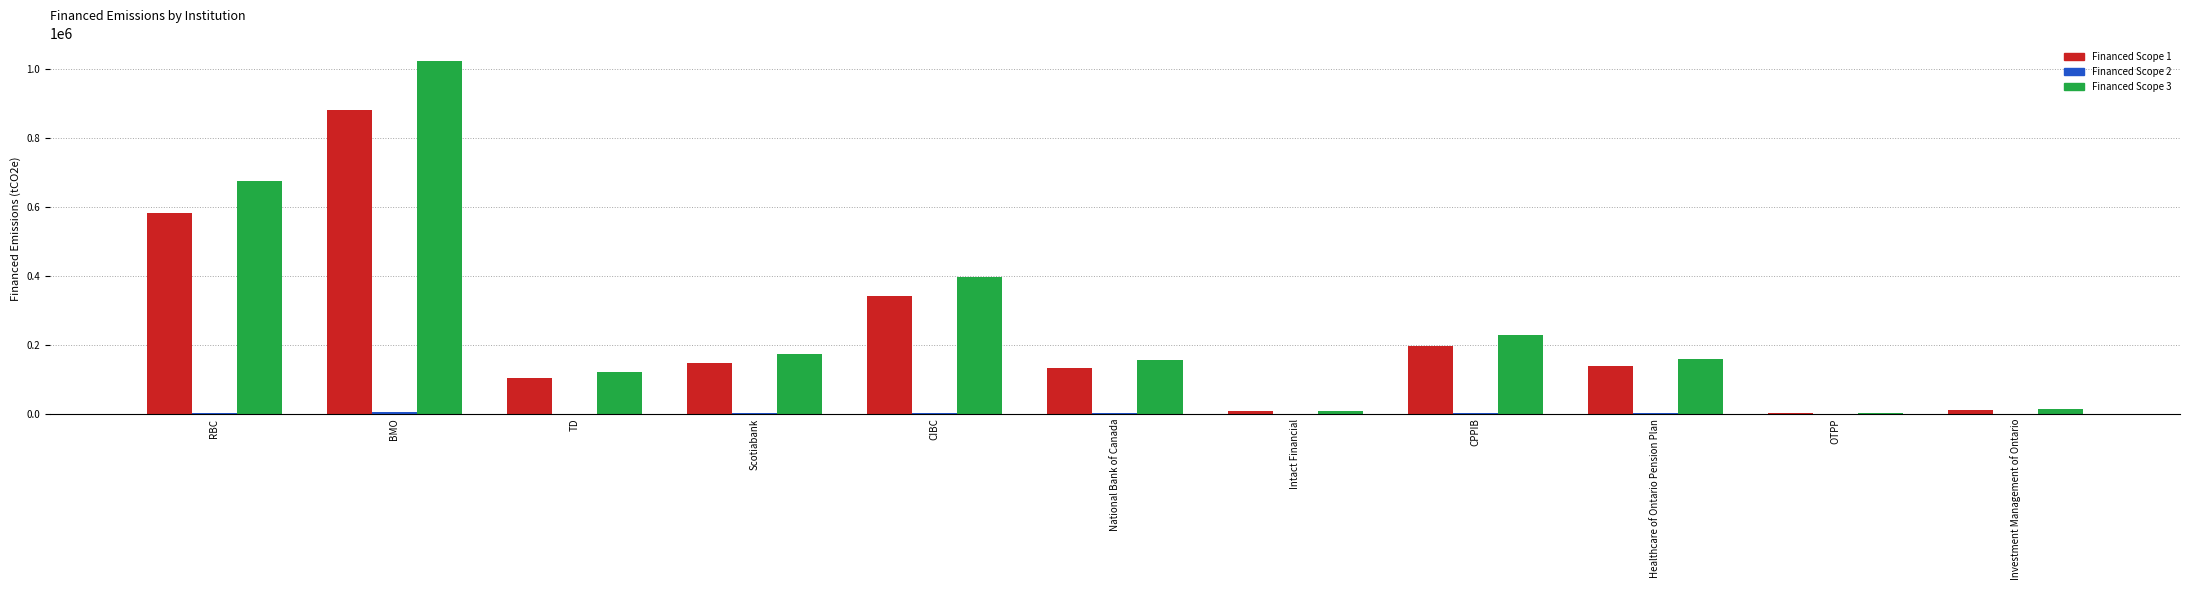

What is the maximum value shown in the chart?

1023318.5